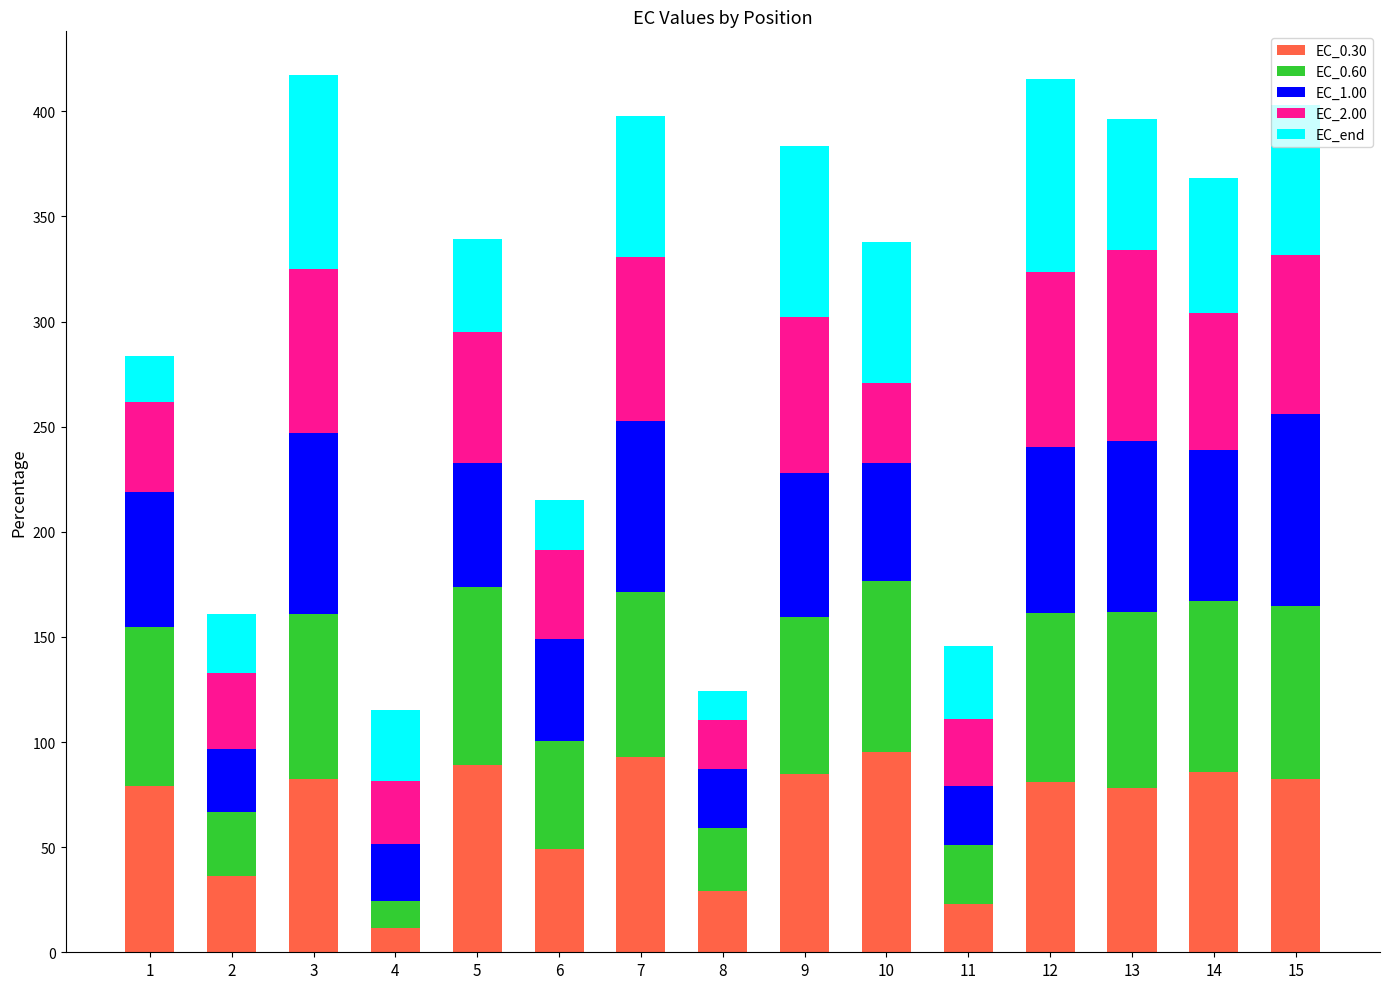

What is the total value across all series at 13?

396.4